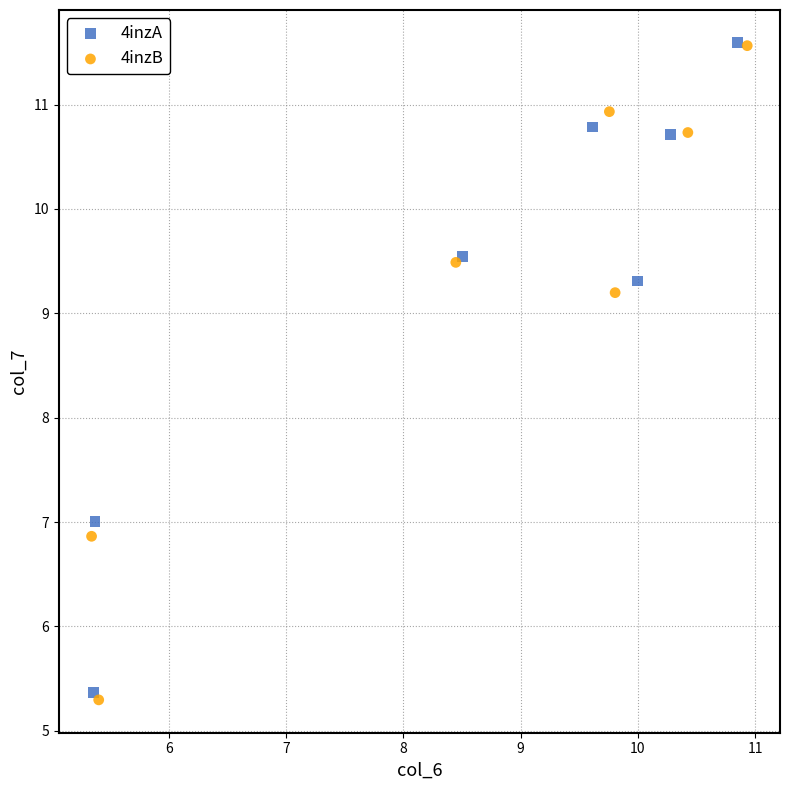

Which series has the widest spread of Y values?

4inzB